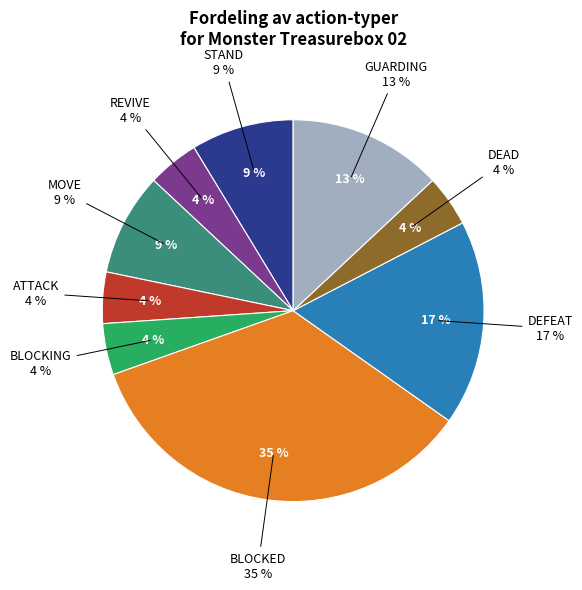

Which category has the smallest portion of the pie?

REVIVE